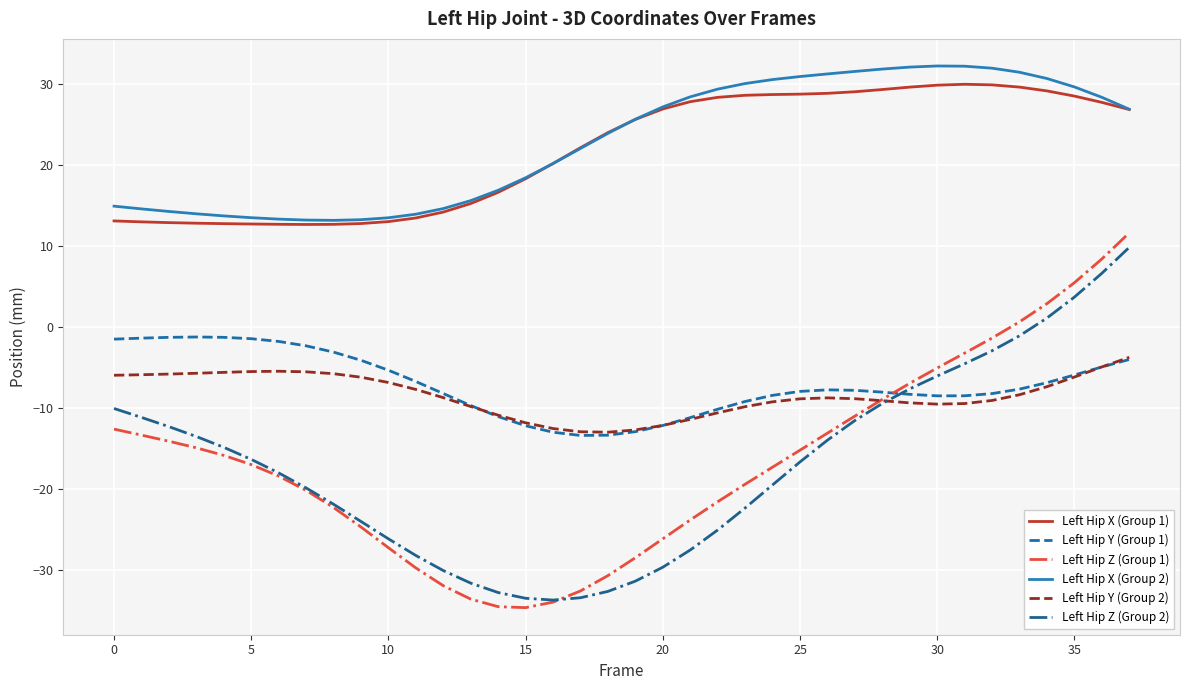

Is this an area chart (filled region under the line)?

No